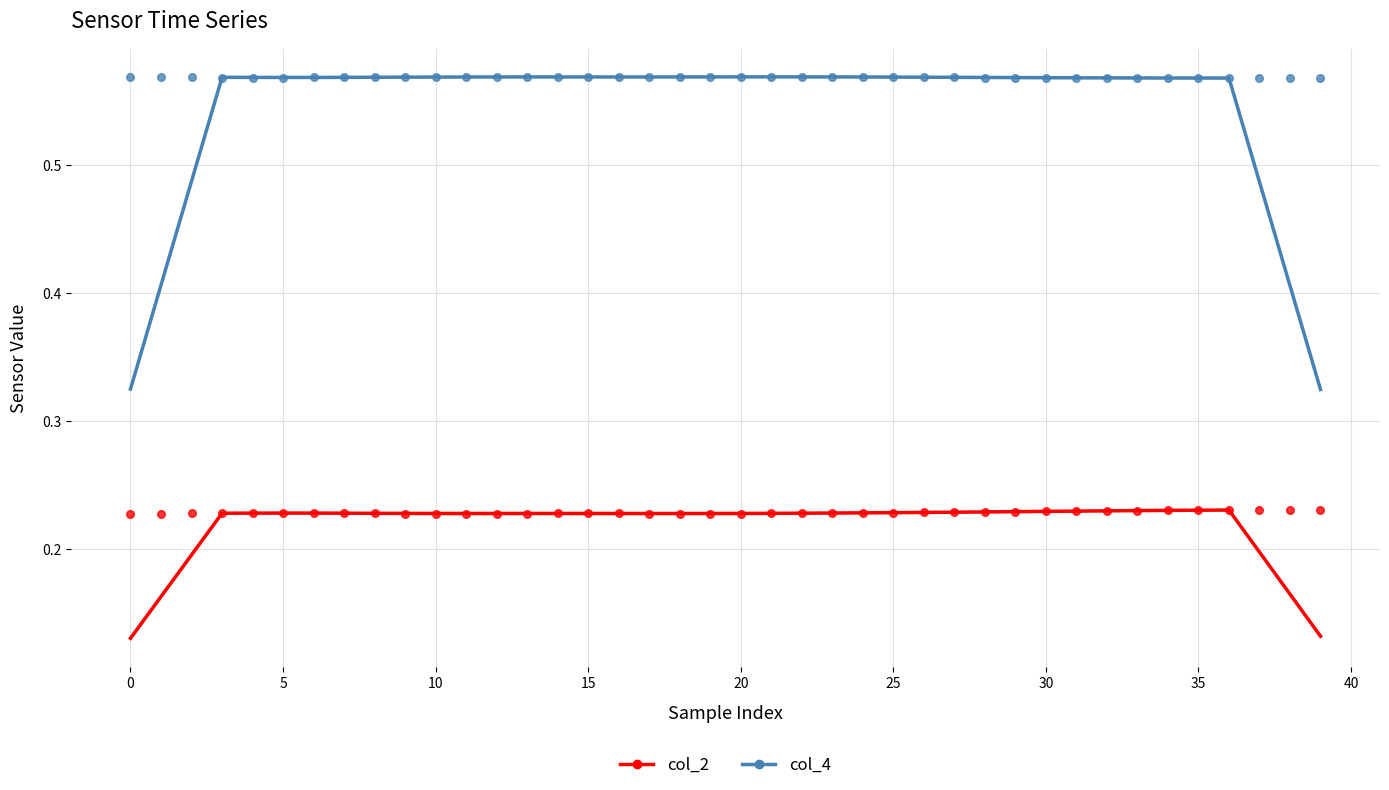

Which series contains the lowest Y value?

col_2